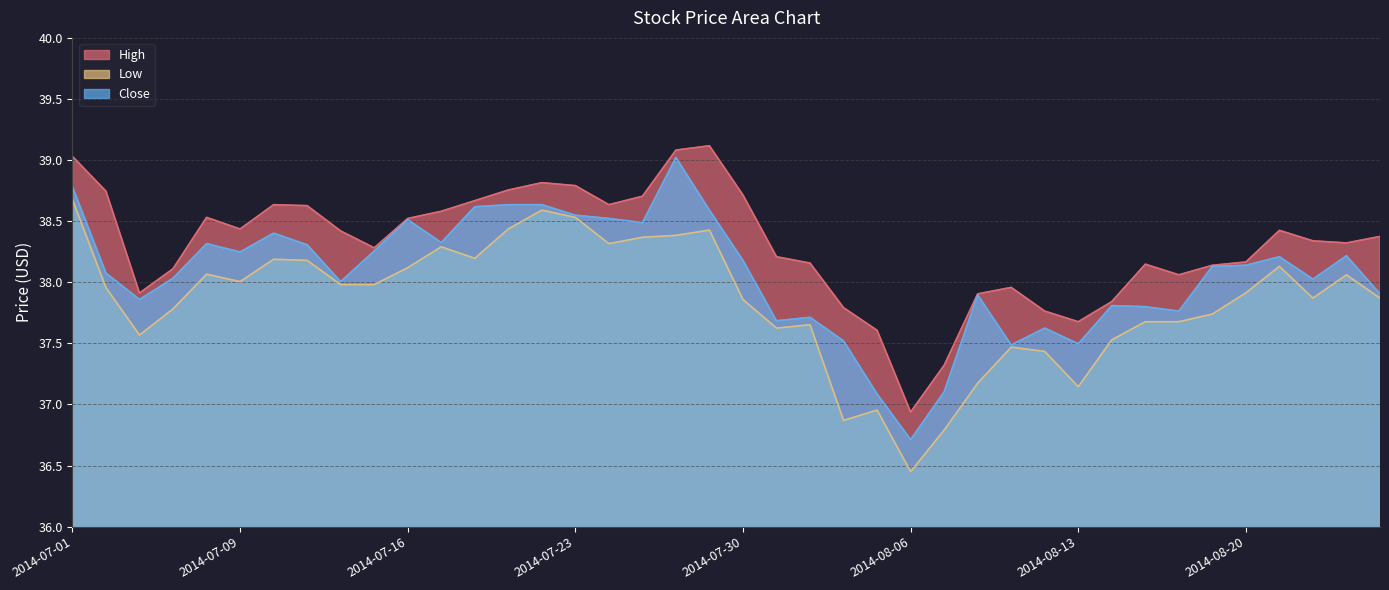

True or false: High and Low cross at least once.

False